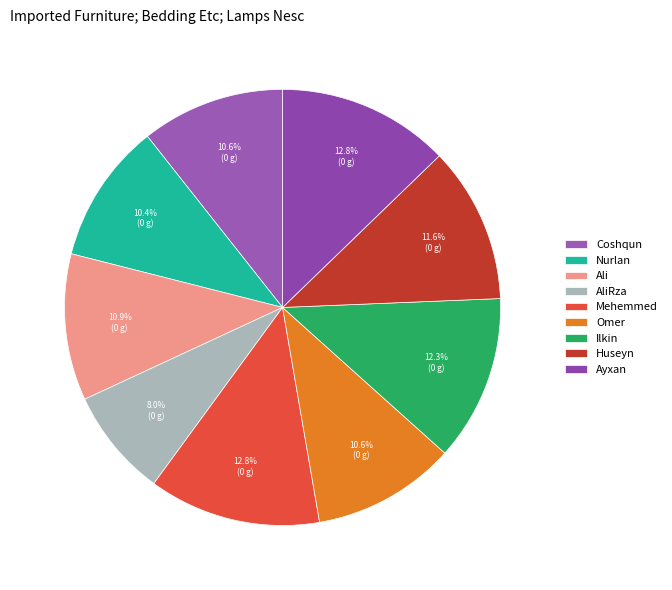

The Nurlan slice represents 10% of the pie. True or false?

True